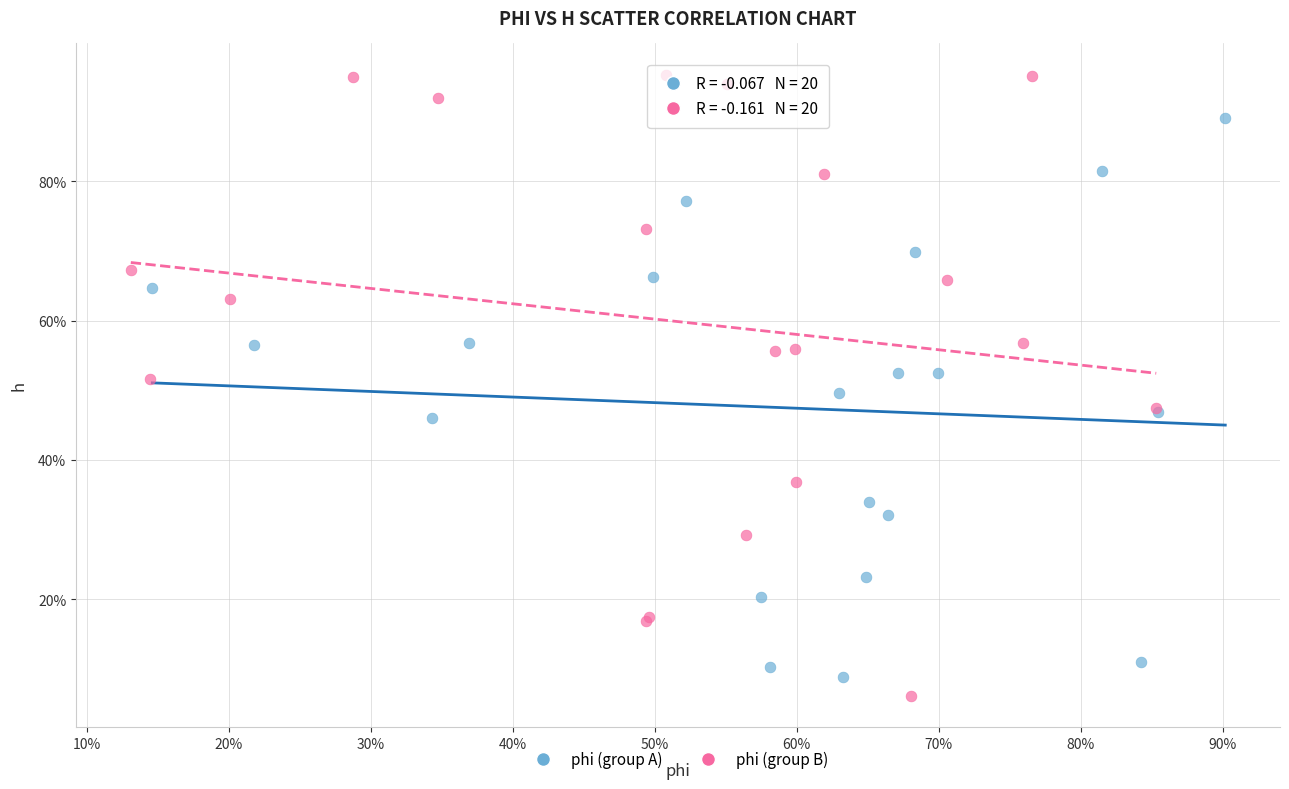

Which series contains the highest Y value?

phi (group B)